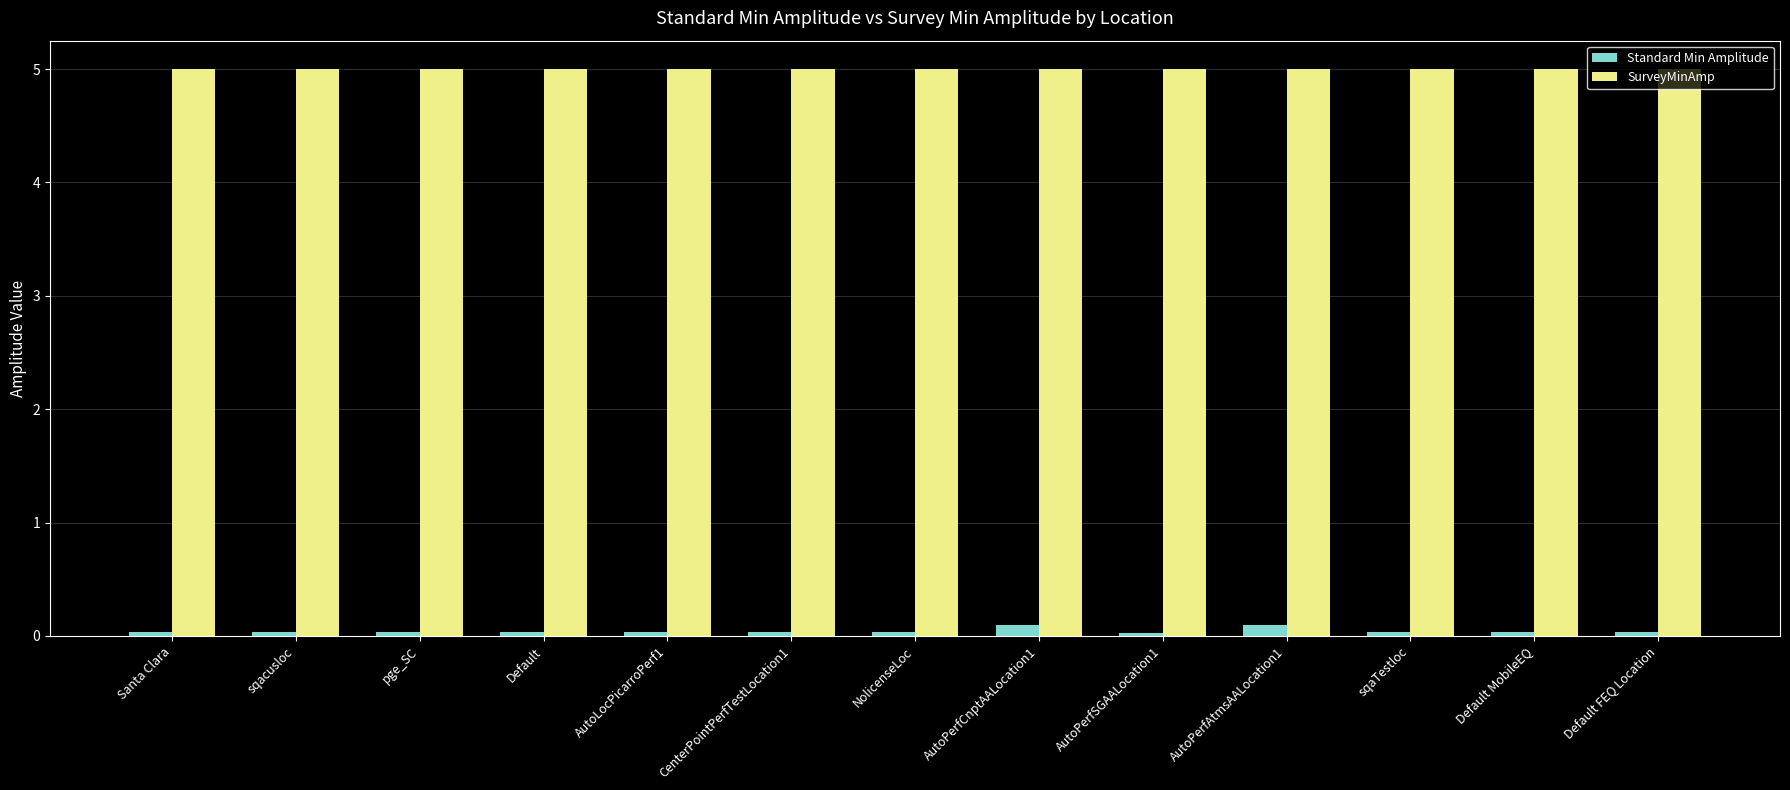

Rank the series by their average value, from lowest to highest.

Standard Min Amplitude, SurveyMinAmp